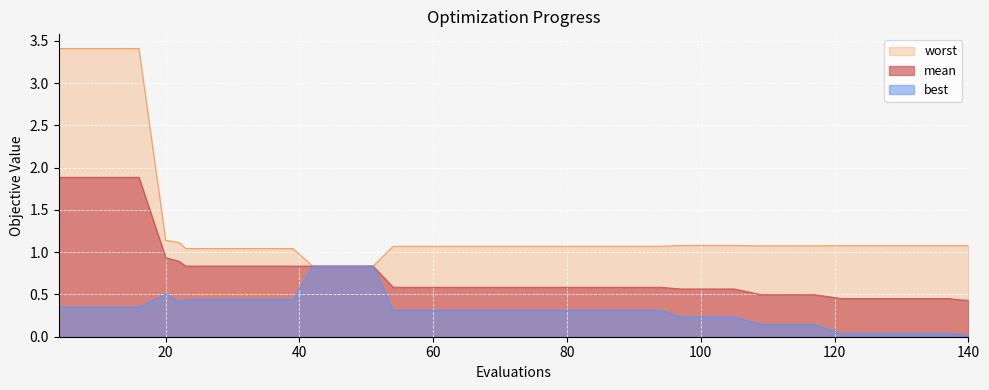

How many interior local valleys does the worst series have?

2